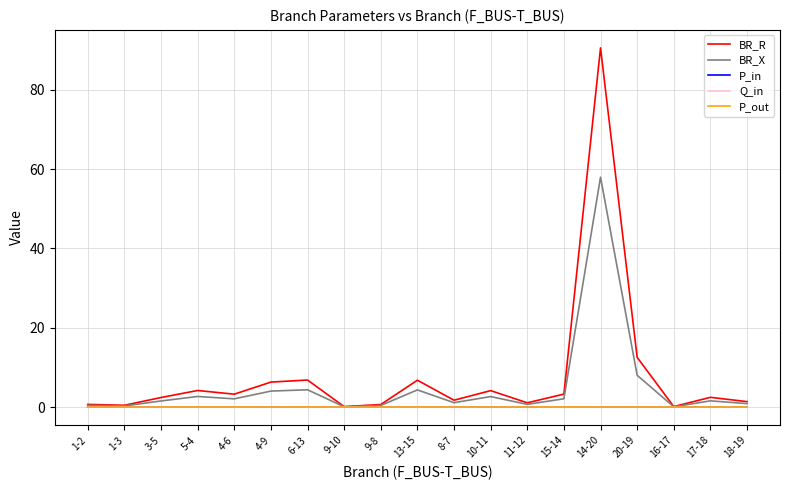

Is it true that BR_R equals 1.5 at 13-15?

False